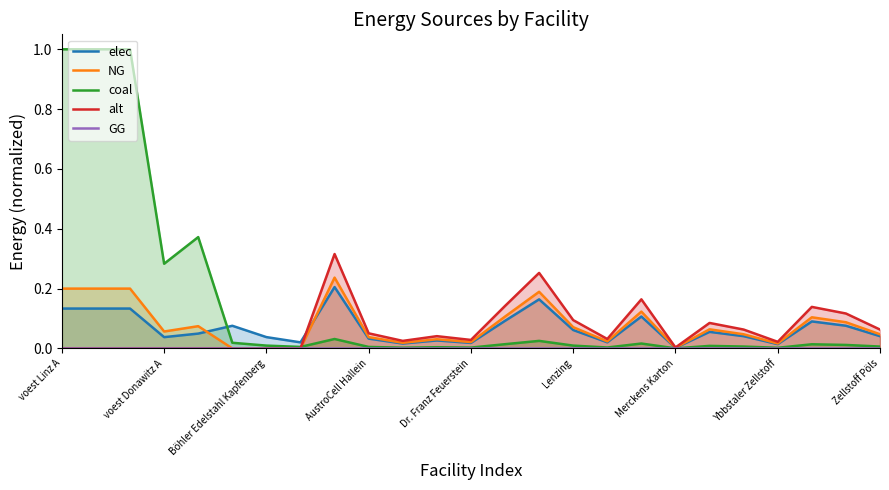

True or false: NG has a value of 0.1 at 19.

True